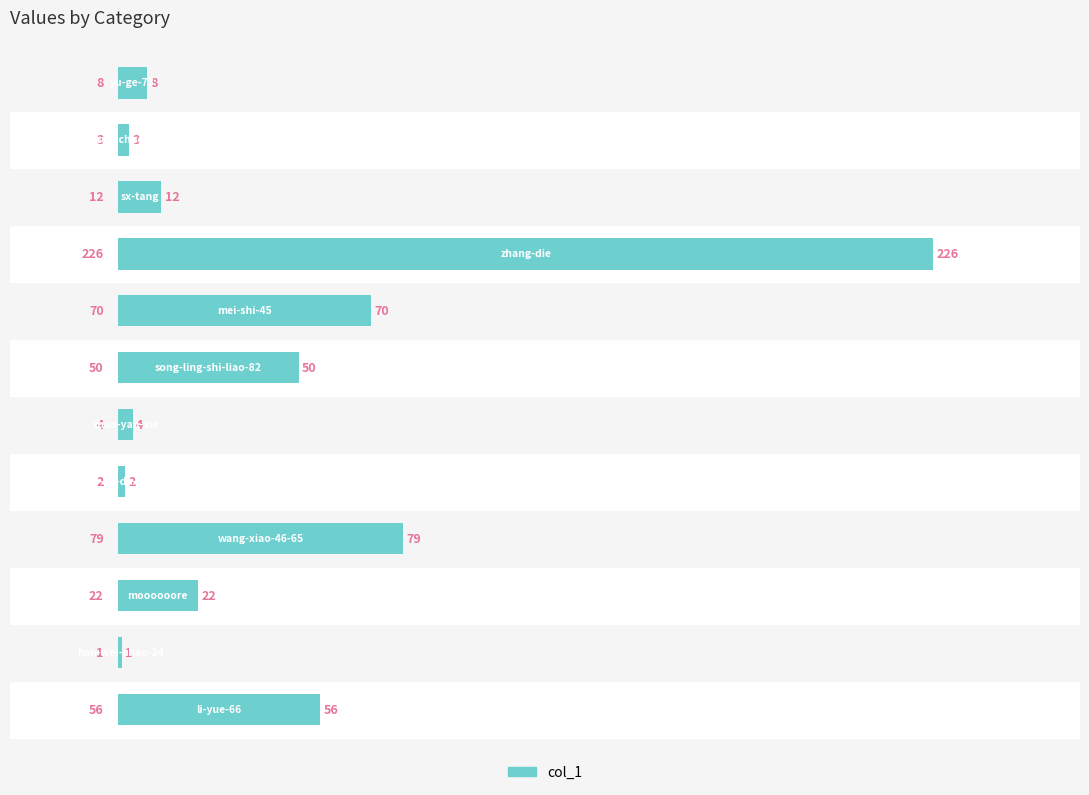

Count the number of categories in the chart.

12